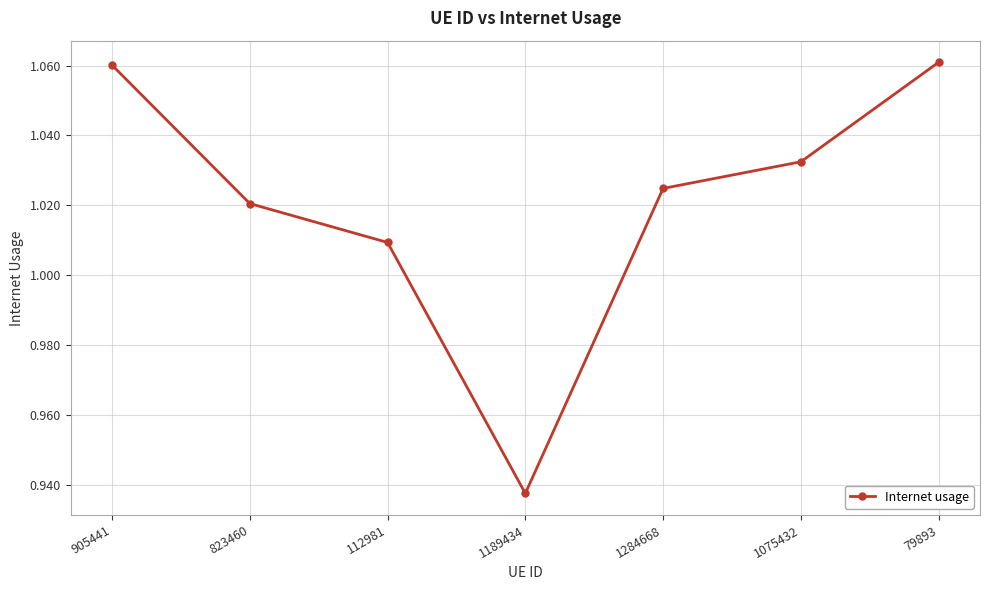

How many interior local valleys (lower than both neighbors) does the data have?

1